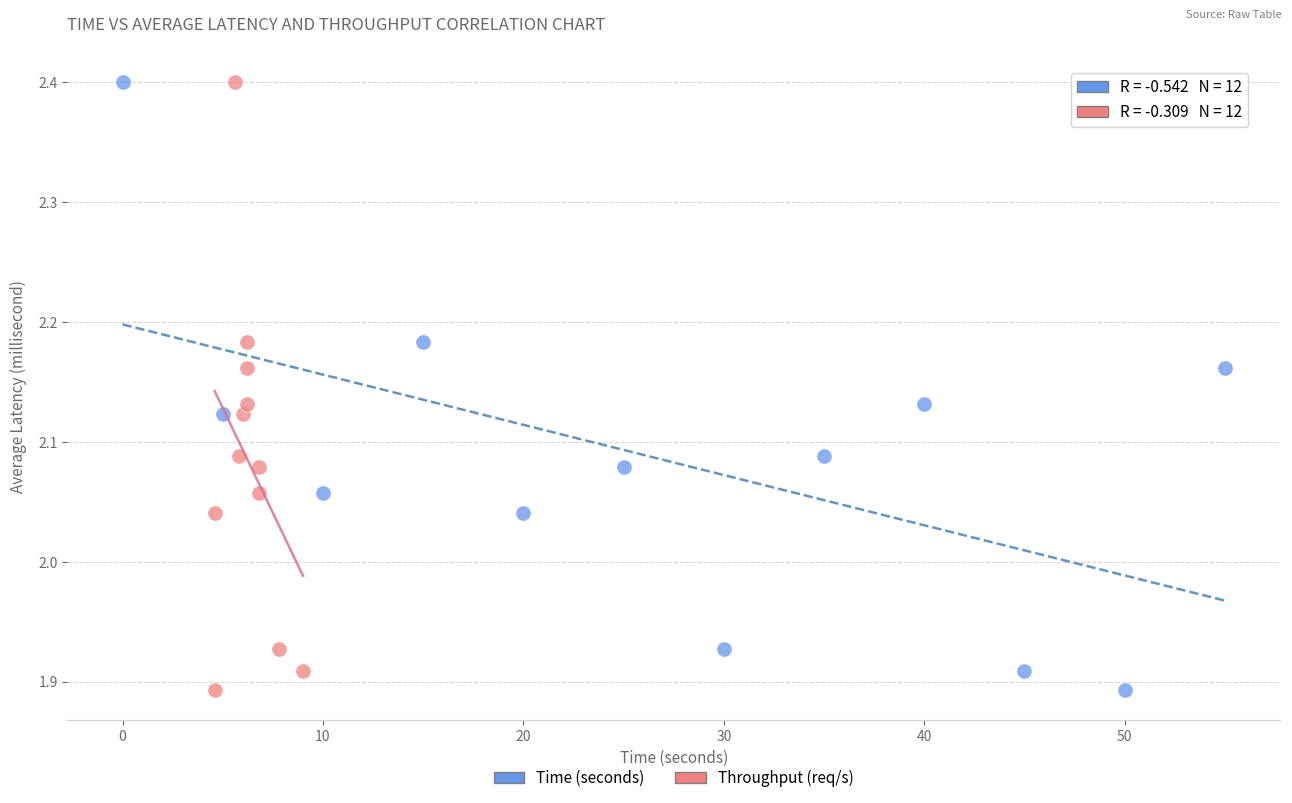

What are all the series names shown in the legend?

Time (seconds), Throughput (req/s)